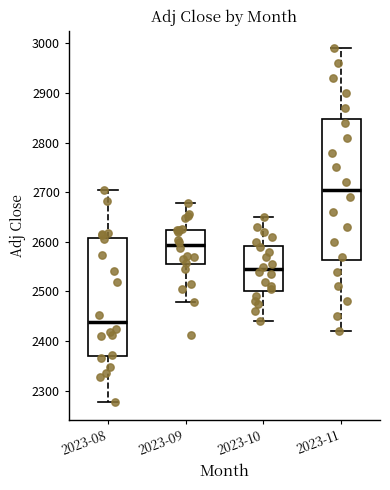

Comparing the boxes themselves (not the whiskers), which one is the tallest?

2023-11